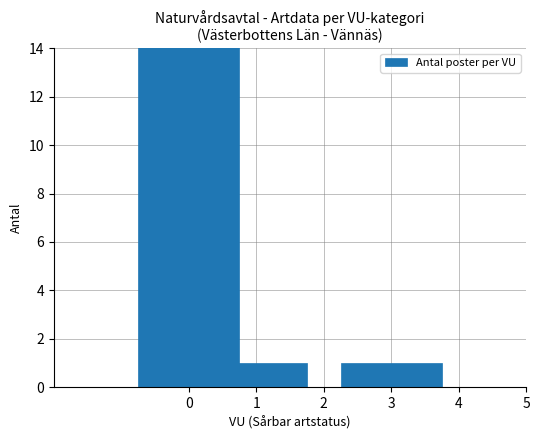

Is it true that the value at 1 is 1?

True